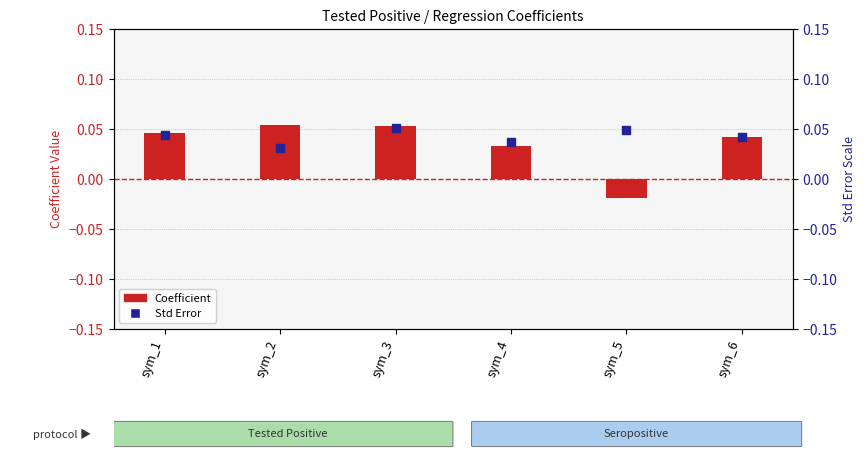

What are all the series names shown in the legend?

Coefficient, Std Error